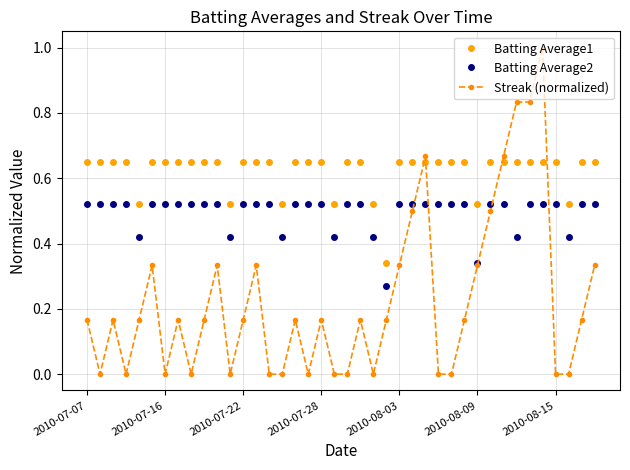

Which series has the widest spread of values?

Streak (normalized)